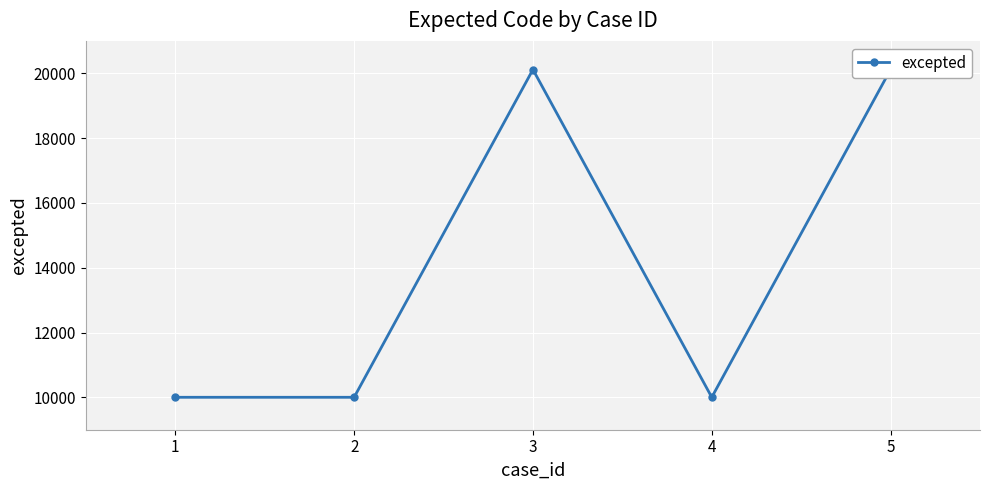

Which label corresponds to the smallest value in the chart?

1